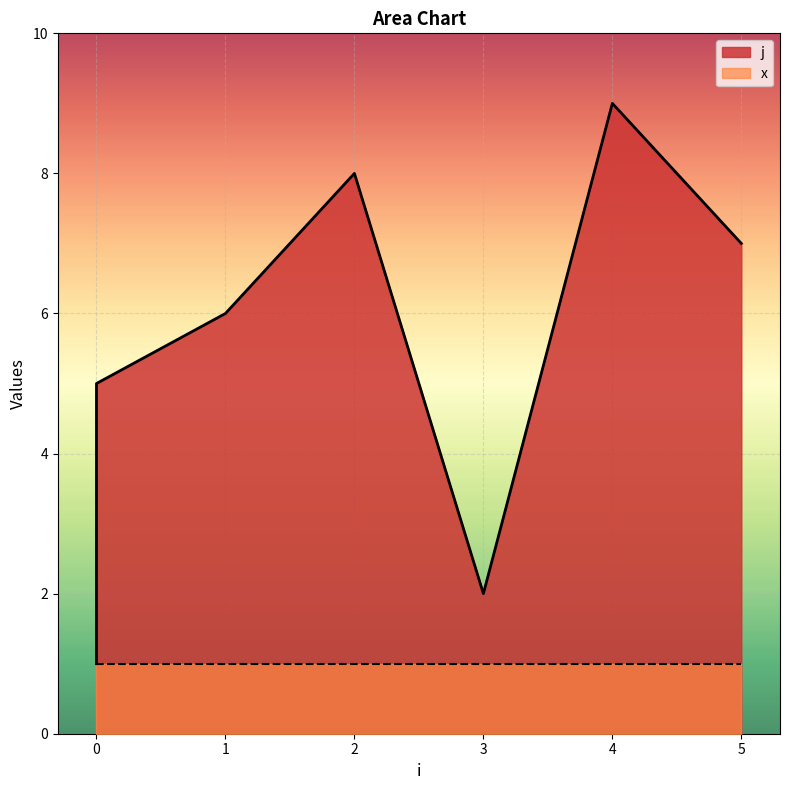

What is the greatest value displayed?

9